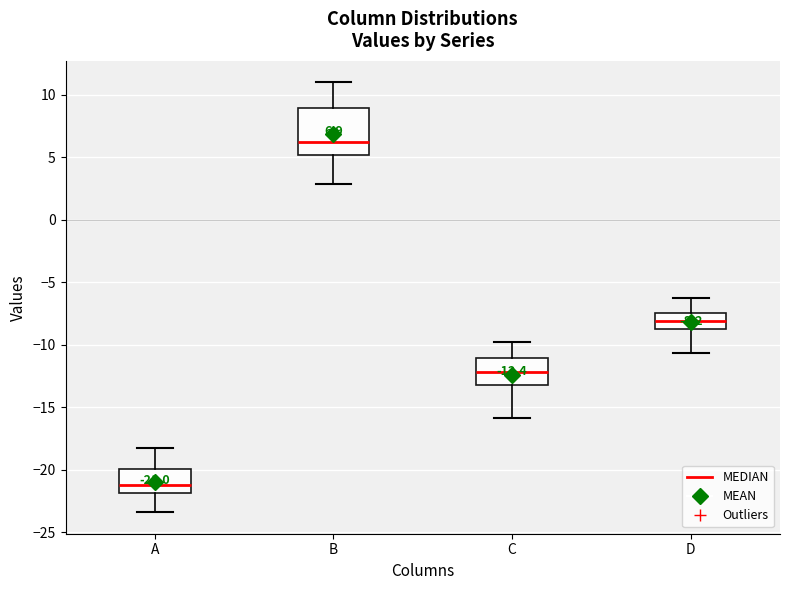

Which box's median line is the highest?

B